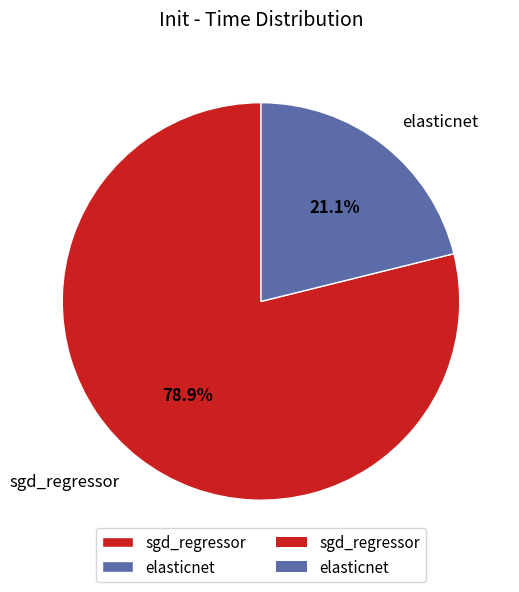

To the nearest percent, what is the combined percentage of sgd_regressor and elasticnet?

100%